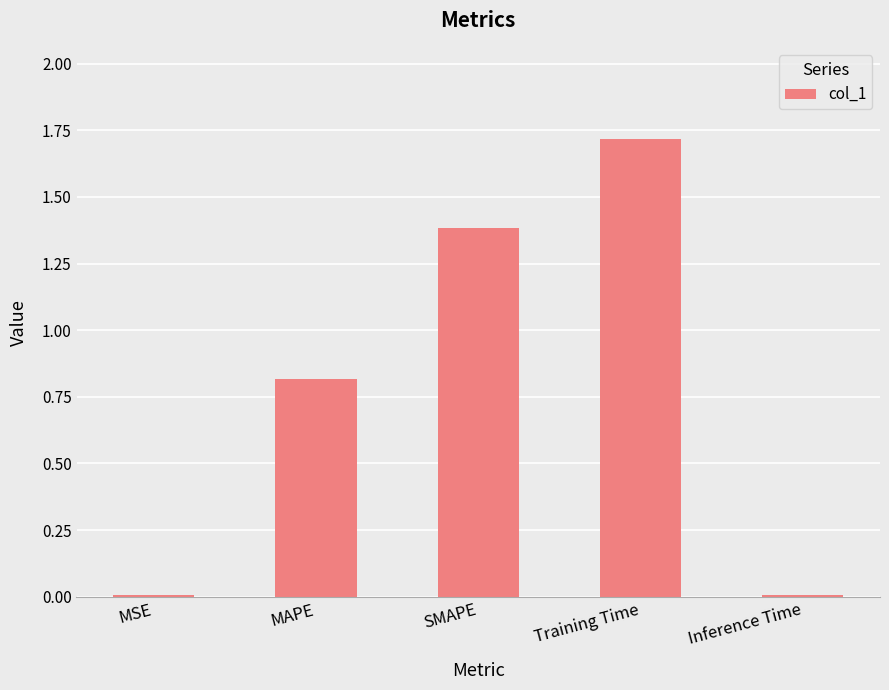

What is the sum of the values at MAPE and MSE?

0.8